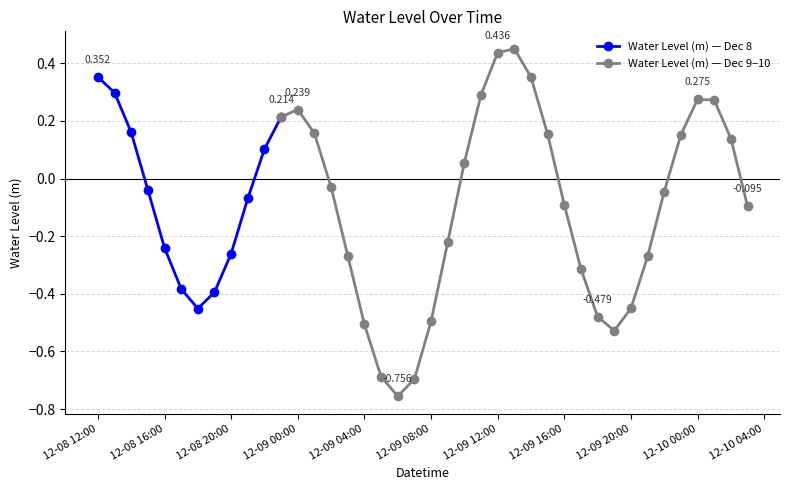

What is the approximate value at 2023-12-08 12:00:00?

0.4